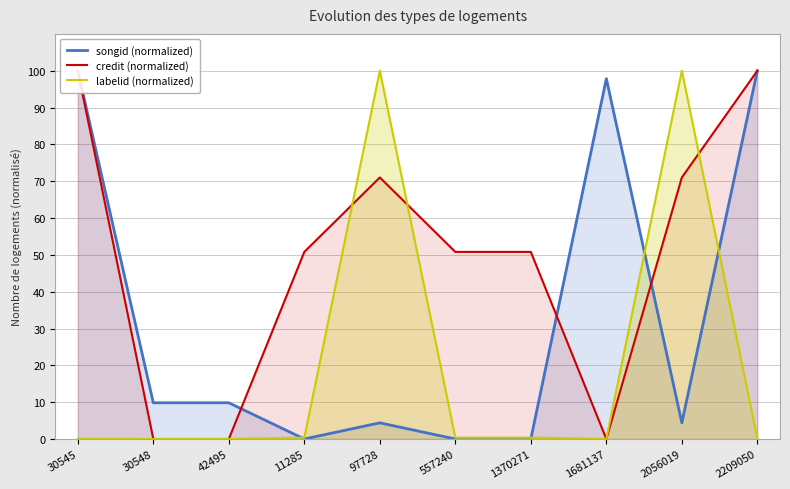

List the series in order of their overall mean, lowest first.

labelid (normalized), songid (normalized), credit (normalized)